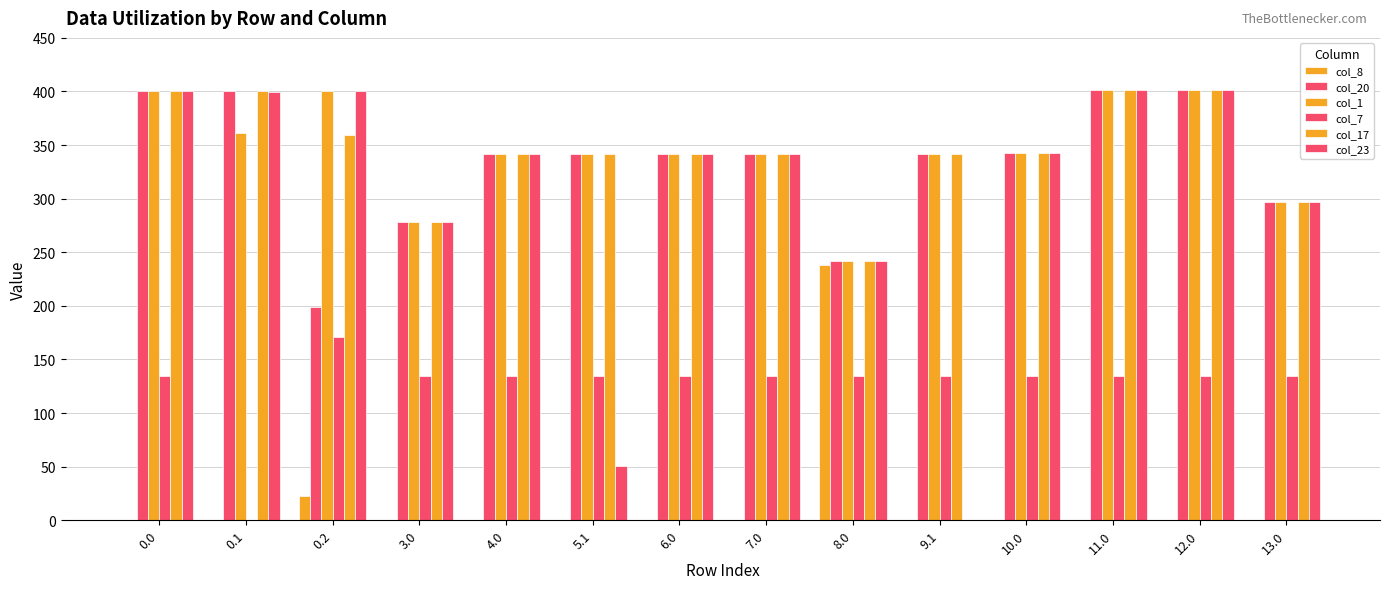

Are the bars grouped side by side (vs. stacked)?

Yes